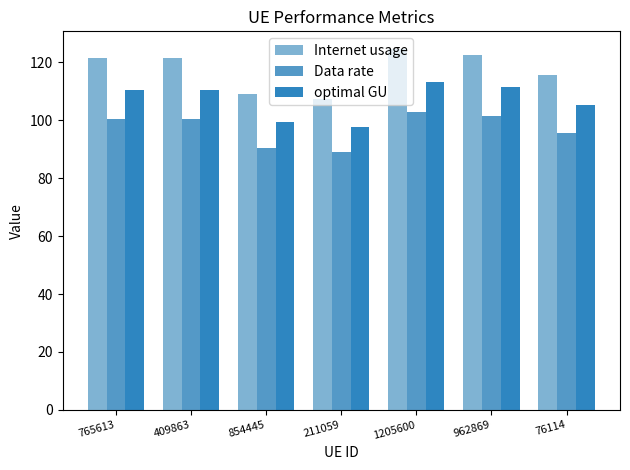

Are the bars grouped side by side (vs. stacked)?

Yes